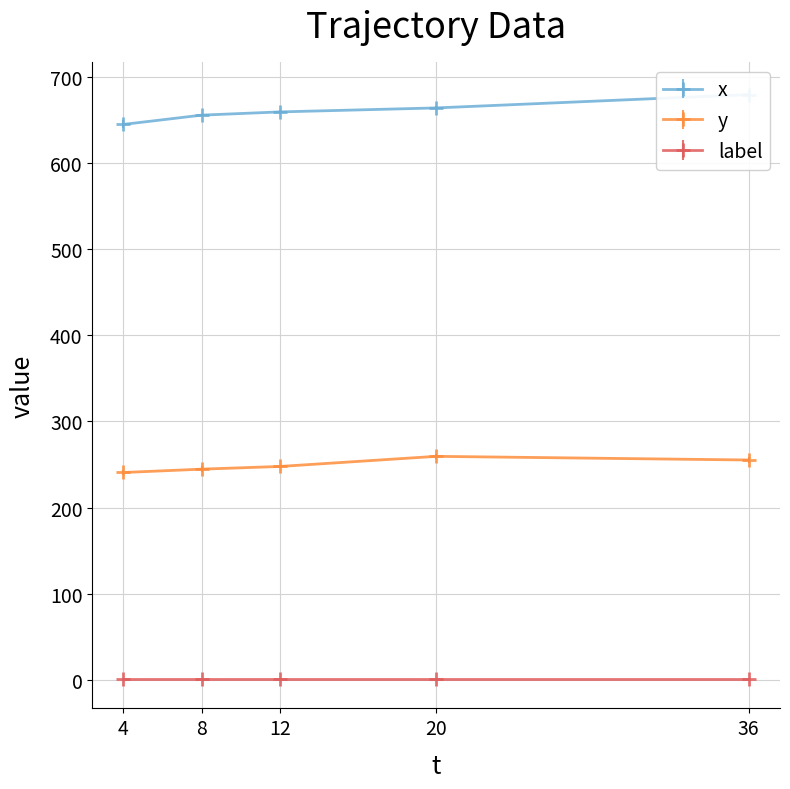

Is it true that y equals 380.3 at 36?

False